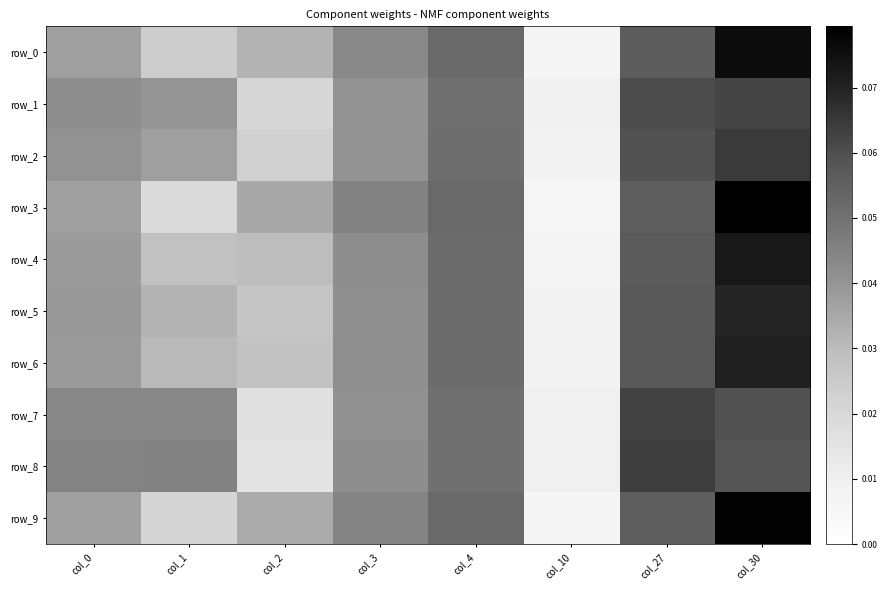

Which category has the lowest value in the row_4 series?

col_10